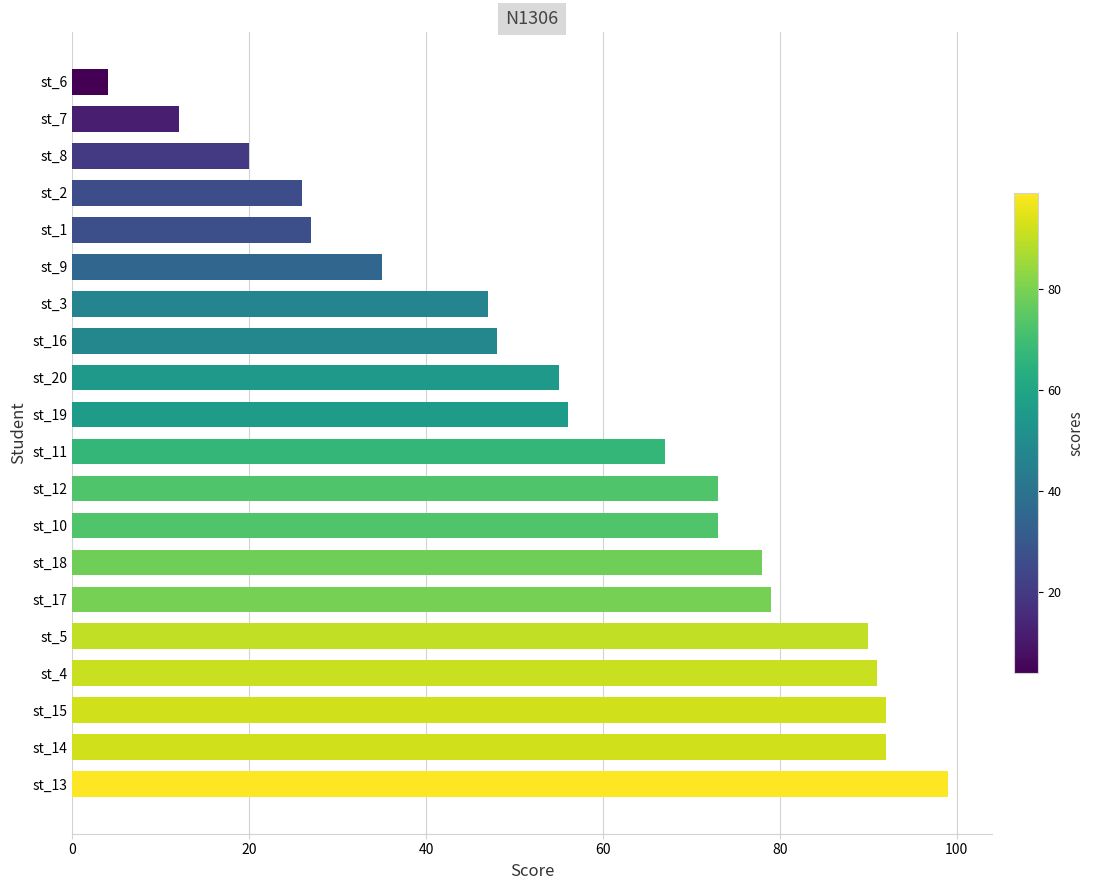

How many bars are there in total?

20